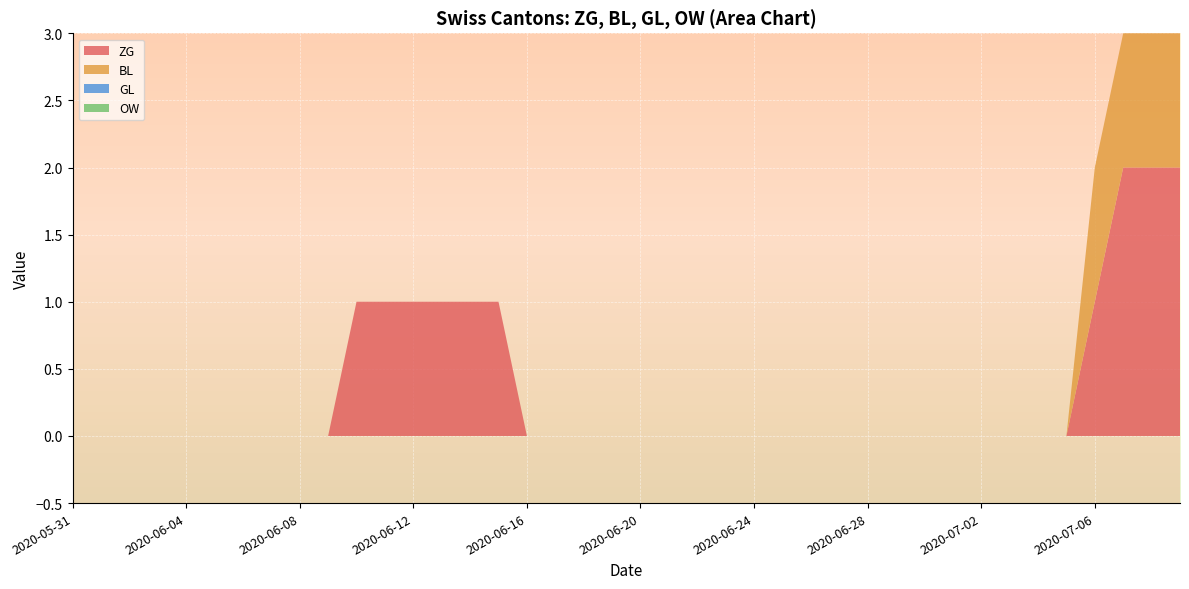

Reading left to right, what are all the values shown in this chart?

ZG: 2020-05-31=0	2020-06-01=0	2020-06-02=0	2020-06-03=0	2020-06-04=0	2020-06-05=0	2020-06-06=0	2020-06-07=0	2020-06-08=0	2020-06-09=0	2020-06-10=1	2020-06-11=1	2020-06-12=1	2020-06-13=1	2020-06-14=1	2020-06-15=1	2020-06-16=0	2020-06-17=0	2020-06-18=0	2020-06-19=0	2020-06-20=0	2020-06-21=0	2020-06-22=0	2020-06-23=0	2020-06-24=0	2020-06-25=0	2020-06-26=0	2020-06-27=0	2020-06-28=0	2020-06-29=0	2020-06-30=0	2020-07-01=0	2020-07-02=0	2020-07-03=0	2020-07-04=0	2020-07-05=0	2020-07-06=1	2020-07-07=2	2020-07-08=2	2020-07-09=2
BL: 2020-05-31=0	2020-06-01=0	2020-06-02=0	2020-06-03=0	2020-06-04=0	2020-06-05=0	2020-06-06=0	2020-06-07=0	2020-06-08=0	2020-06-09=0	2020-06-10=0	2020-06-11=0	2020-06-12=0	2020-06-13=0	2020-06-14=0	2020-06-15=0	2020-06-16=0	2020-06-17=0	2020-06-18=0	2020-06-19=0	2020-06-20=0	2020-06-21=0	2020-06-22=0	2020-06-23=0	2020-06-24=0	2020-06-25=0	2020-06-26=0	2020-06-27=0	2020-06-28=0	2020-06-29=0	2020-06-30=0	2020-07-01=0	2020-07-02=0	2020-07-03=0	2020-07-04=0	2020-07-05=0	2020-07-06=1	2020-07-07=1	2020-07-08=1	2020-07-09=1
GL: 2020-05-31=0	2020-06-01=0	2020-06-02=0	2020-06-03=0	2020-06-04=0	2020-06-05=0	2020-06-06=0	2020-06-07=0	2020-06-08=0	2020-06-09=0	2020-06-10=0	2020-06-11=0	2020-06-12=0	2020-06-13=0	2020-06-14=0	2020-06-15=0	2020-06-16=0	2020-06-17=0	2020-06-18=0	2020-06-19=0	2020-06-20=0	2020-06-21=0	2020-06-22=0	2020-06-23=0	2020-06-24=0	2020-06-25=0	2020-06-26=0	2020-06-27=0	2020-06-28=0	2020-06-29=0	2020-06-30=0	2020-07-01=0	2020-07-02=0	2020-07-03=0	2020-07-04=0	2020-07-05=0	2020-07-06=0	2020-07-07=0	2020-07-08=0	2020-07-09=0
OW: 2020-05-31=0	2020-06-01=0	2020-06-02=0	2020-06-03=0	2020-06-04=0	2020-06-05=0	2020-06-06=0	2020-06-07=0	2020-06-08=0	2020-06-09=0	2020-06-10=0	2020-06-11=0	2020-06-12=0	2020-06-13=0	2020-06-14=0	2020-06-15=0	2020-06-16=0	2020-06-17=0	2020-06-18=0	2020-06-19=0	2020-06-20=0	2020-06-21=0	2020-06-22=0	2020-06-23=0	2020-06-24=0	2020-06-25=0	2020-06-26=0	2020-06-27=0	2020-06-28=0	2020-06-29=0	2020-06-30=0	2020-07-01=0	2020-07-02=0	2020-07-03=0	2020-07-04=0	2020-07-05=0	2020-07-06=0	2020-07-07=0	2020-07-08=0	2020-07-09=0